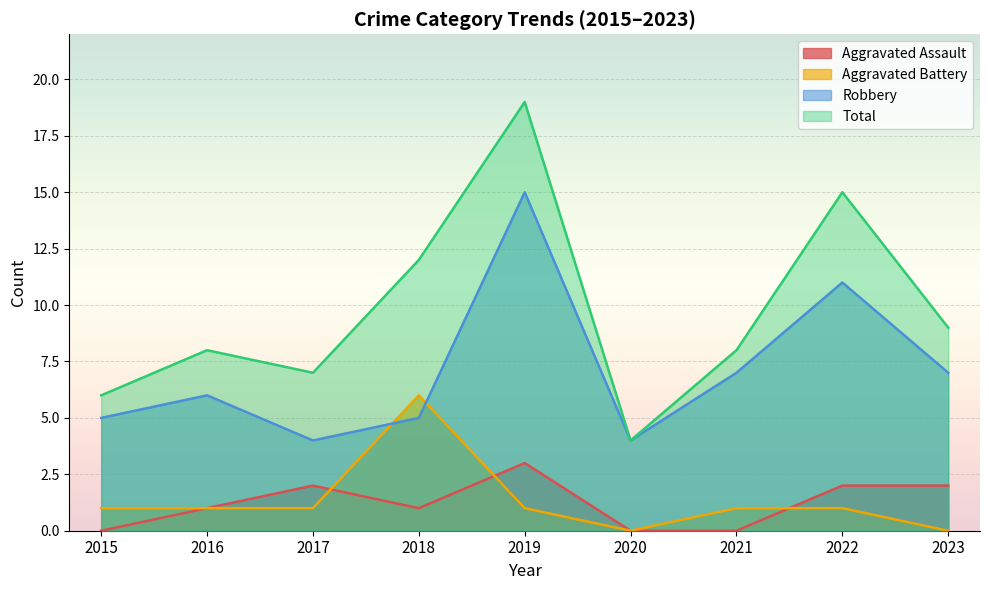

What is the value of the Total point at the 5th from the left?

19